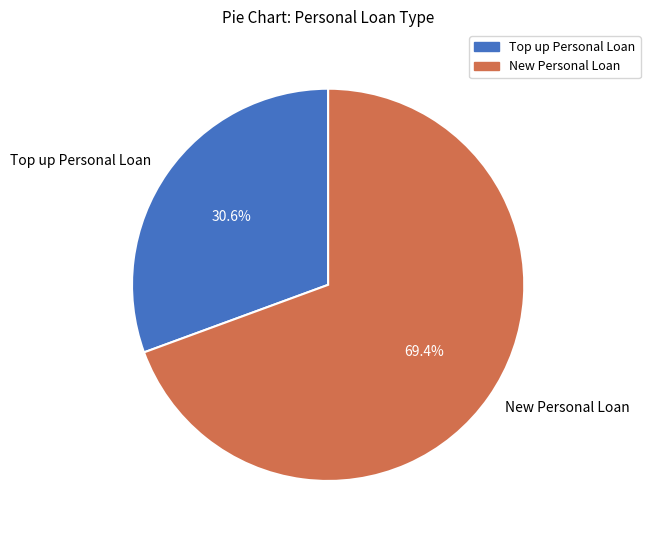

What percentage is the New Personal Loan slice, to the nearest percent?

69%